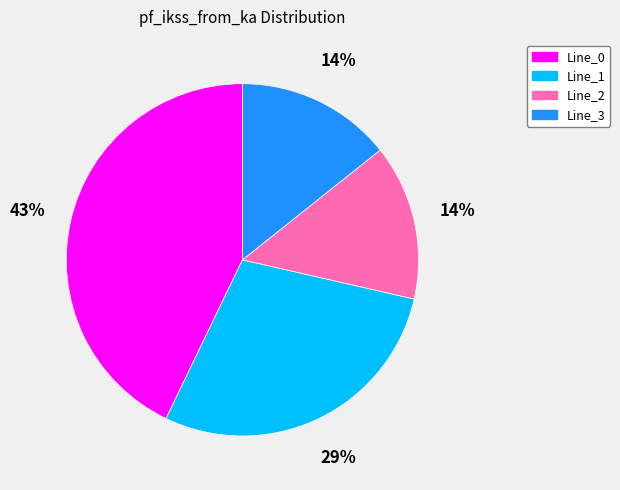

Count the number of slices in the pie.

4